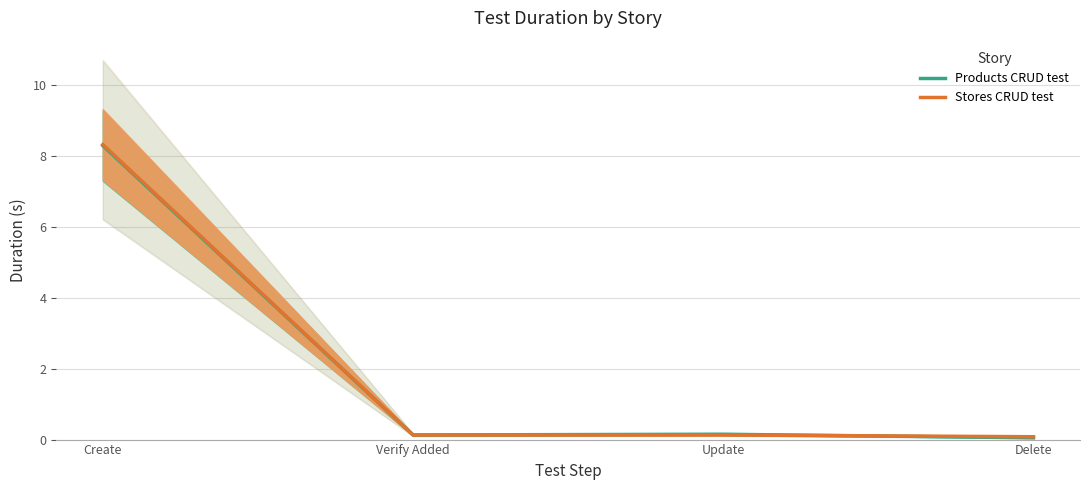

List the series in order of their peak value, highest first.

Stores CRUD test, Products CRUD test